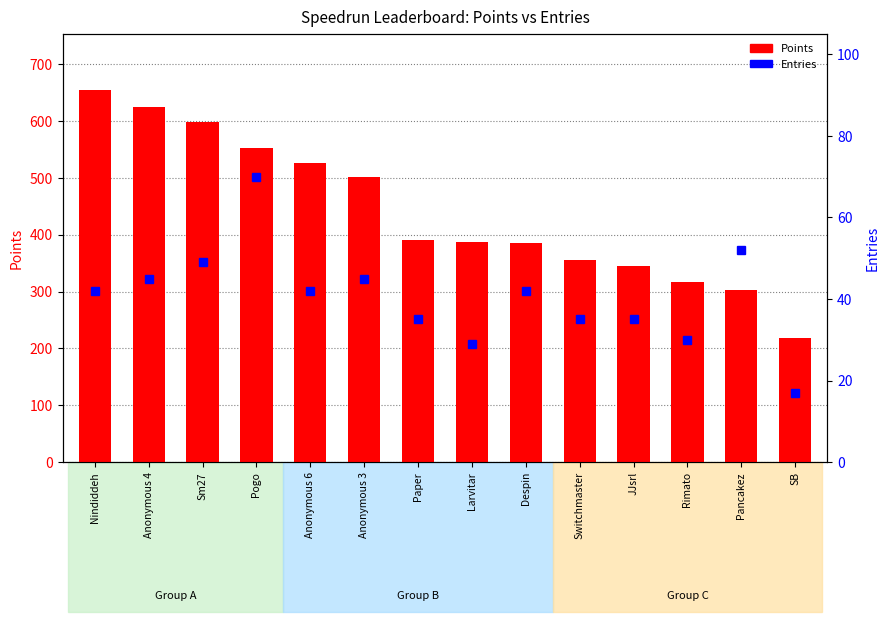

Which category has the lowest value across all series?

SB